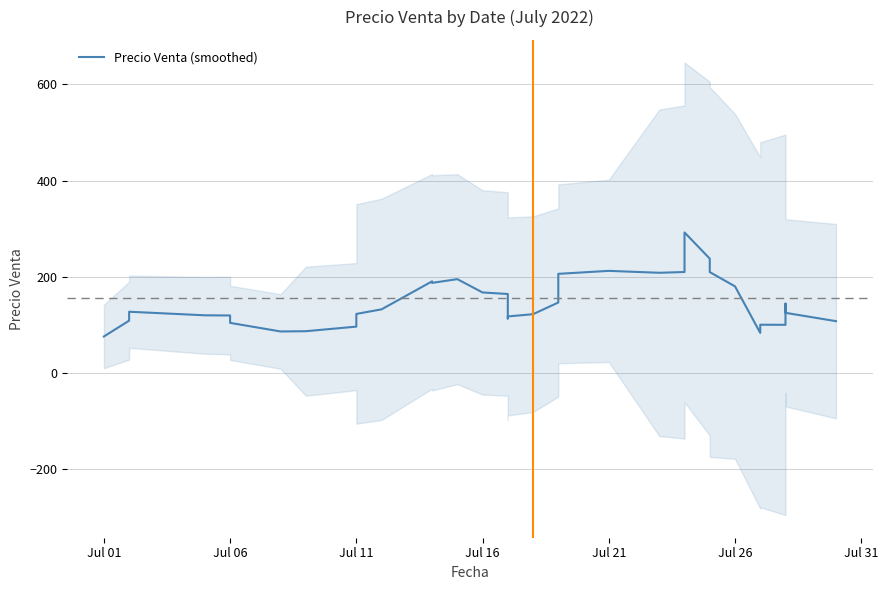

True or false: the data has more than 2 interior local peaks.

True